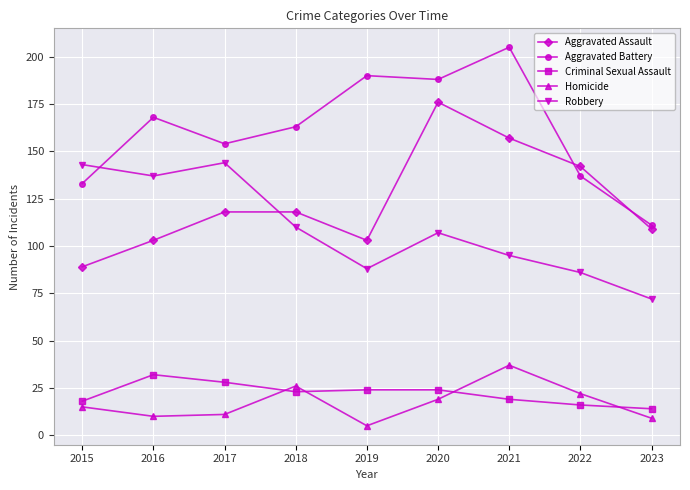

True or false: Aggravated Battery has a value of 272 at 2016.

False